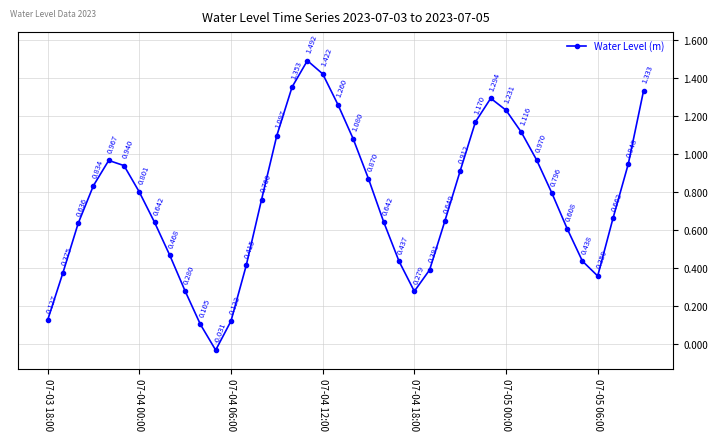

True or false: there are more than 1 points higher than both neighbors.

True